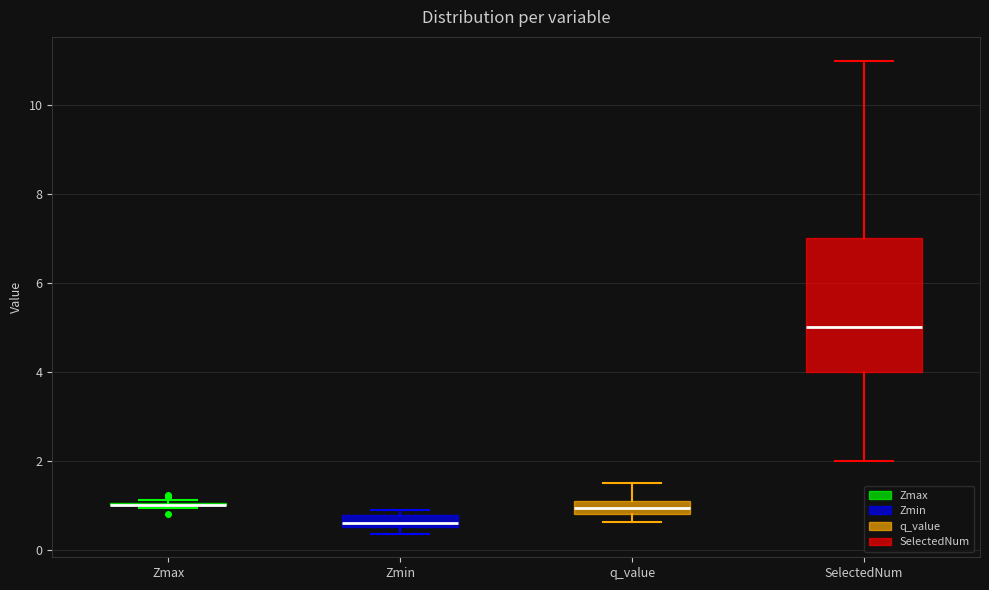

Comparing the boxes themselves (not the whiskers), which one is the tallest?

SelectedNum